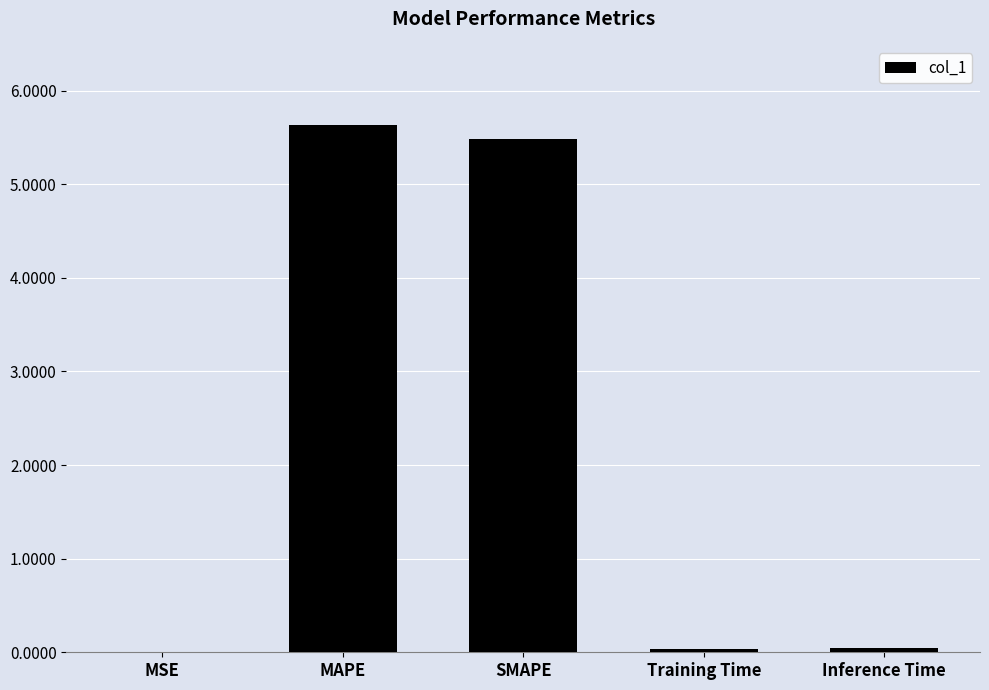

Which category has the highest value across all series?

MAPE